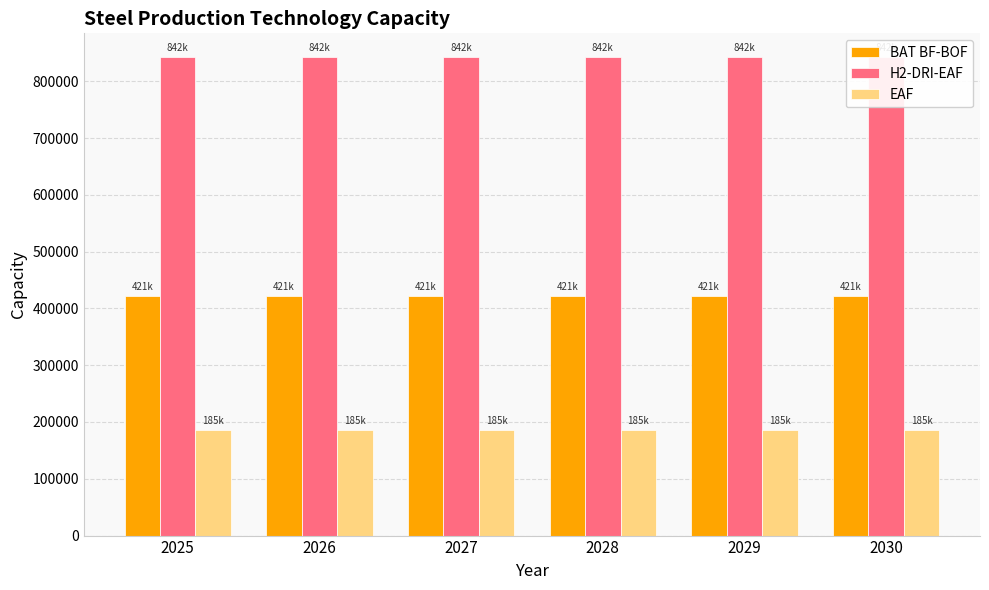

What are all the series names shown in the legend?

BAT BF-BOF, H2-DRI-EAF, EAF